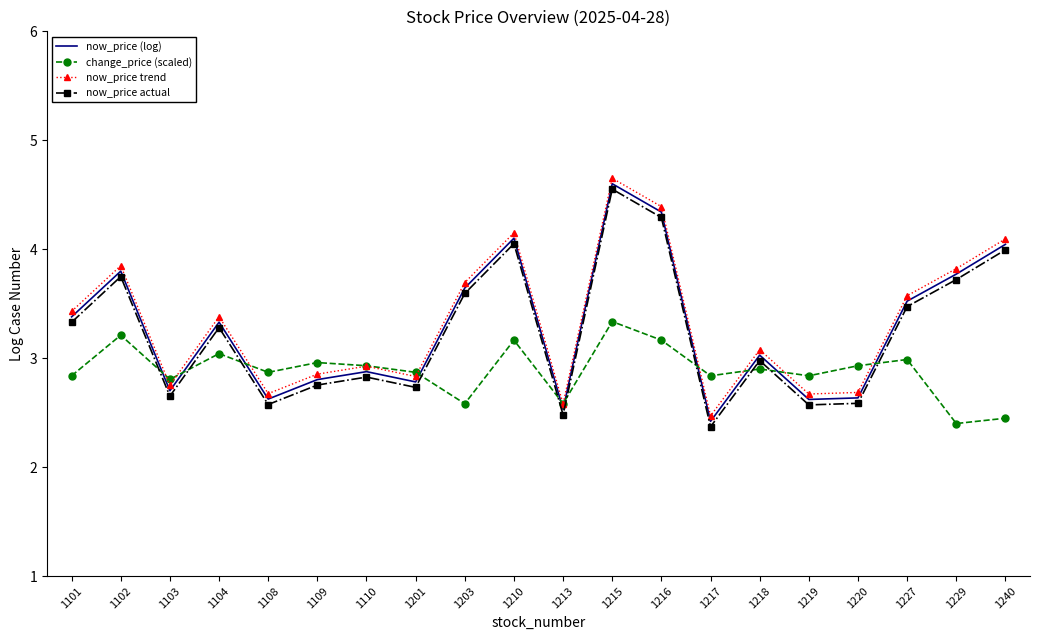

Reading left to right, what are all the values shown in this chart?

now_price (log): 3.4	3.8	2.7	3.3	2.6	2.8	2.9	2.8	3.6	4.1	2.5	4.6	4.3	2.4	3.0	2.6	2.6	3.5	3.8	4.0
change_price (scaled): 2.8	3.2	2.8	3.0	2.9	3.0	2.9	2.9	2.6	3.2	2.6	3.3	3.2	2.8	2.9	2.8	2.9	3.0	2.4	2.4
now_price trend: 3.4	3.8	2.8	3.4	2.7	2.9	2.9	2.8	3.7	4.2	2.6	4.7	4.4	2.5	3.1	2.7	2.7	3.6	3.8	4.1
now_price actual: 3.3	3.7	2.7	3.3	2.6	2.8	2.8	2.7	3.6	4.1	2.5	4.6	4.3	2.4	3.0	2.6	2.6	3.5	3.7	4.0